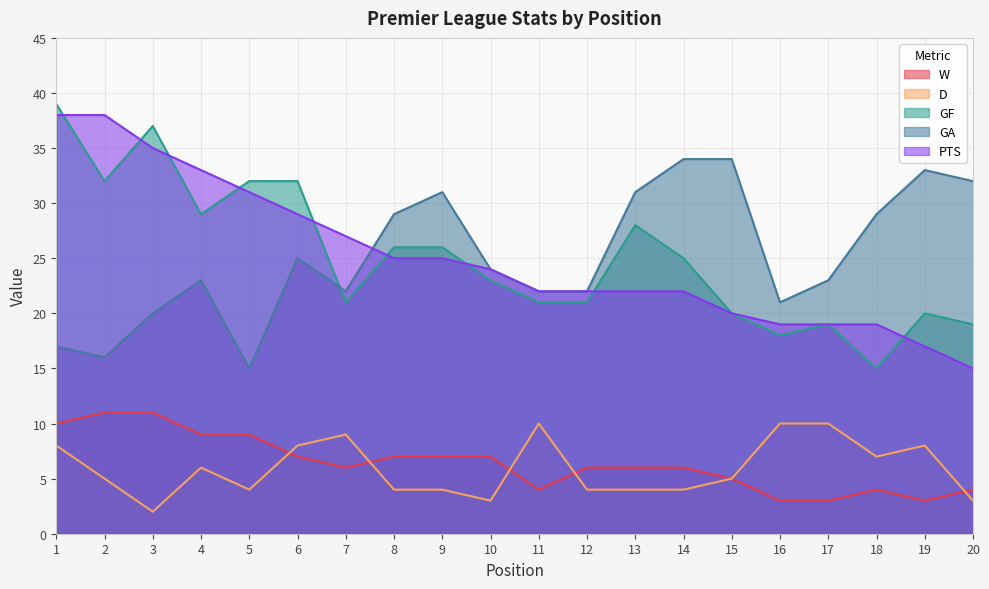

Which series has the largest total across all categories?

GF